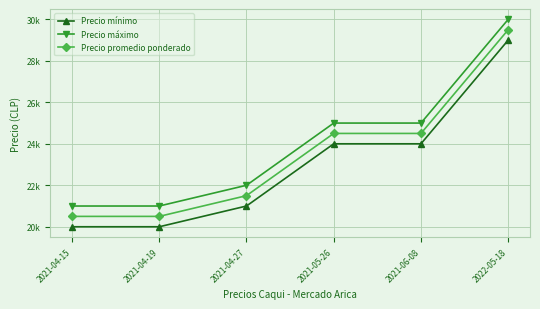

What are all the series names shown in the legend?

Precio mínimo, Precio máximo, Precio promedio ponderado